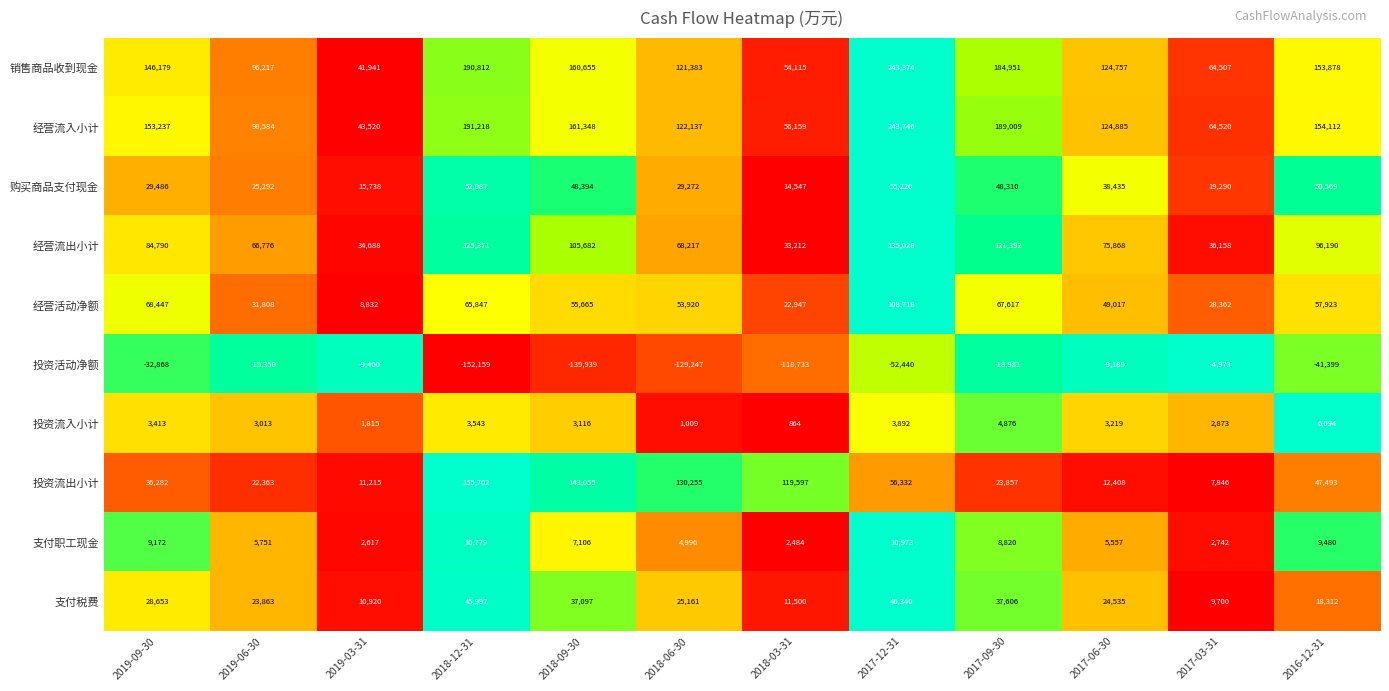

At which category is the sum across all series the highest?

2017-12-31